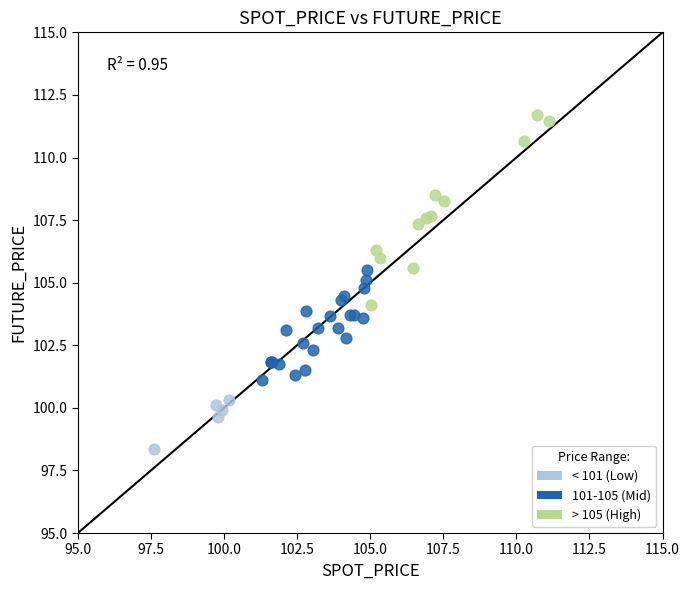

Which series reaches the minimum Y coordinate?

< 101 (Low)